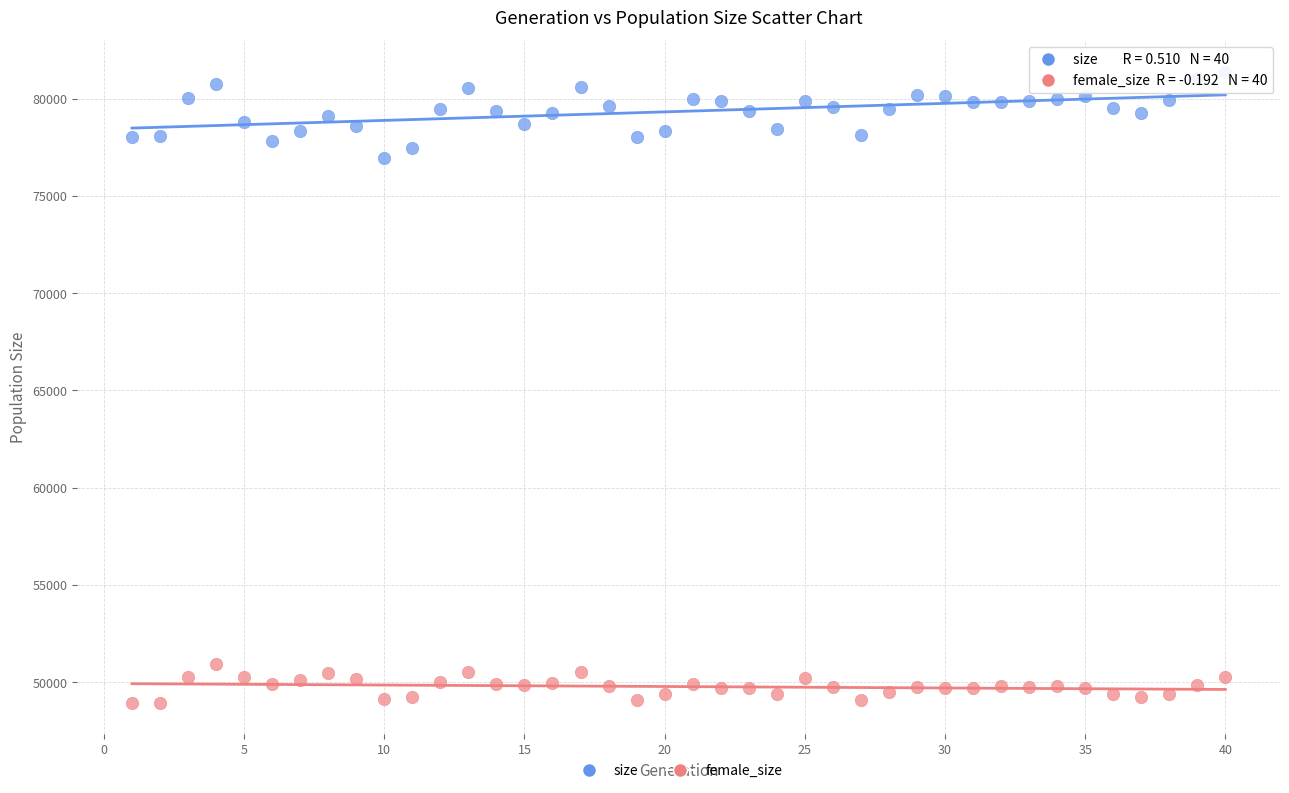

Which series has the widest spread of Y values?

size